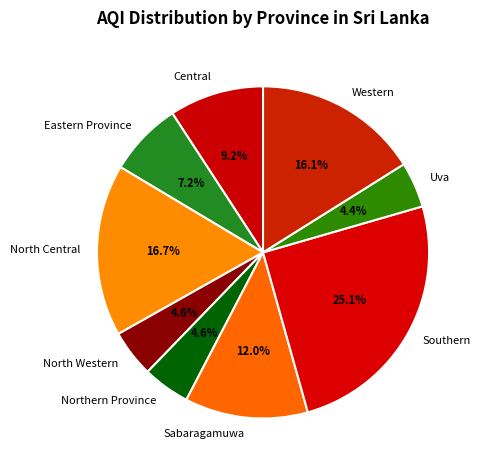

Does North Central represent more than half of the total?

No